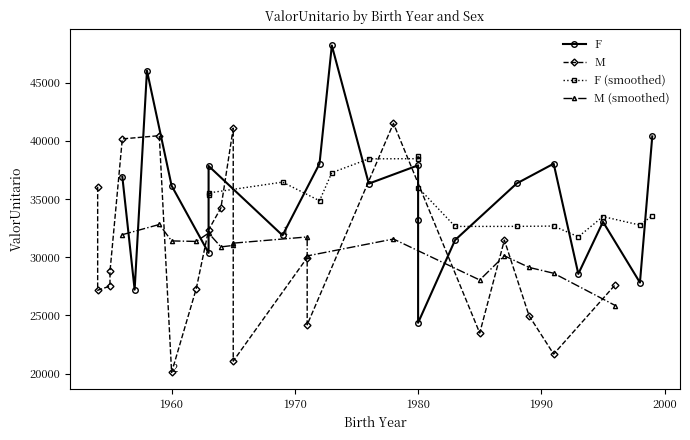

What is the approximate value of ValorUnitario_M at 2?

40156.9